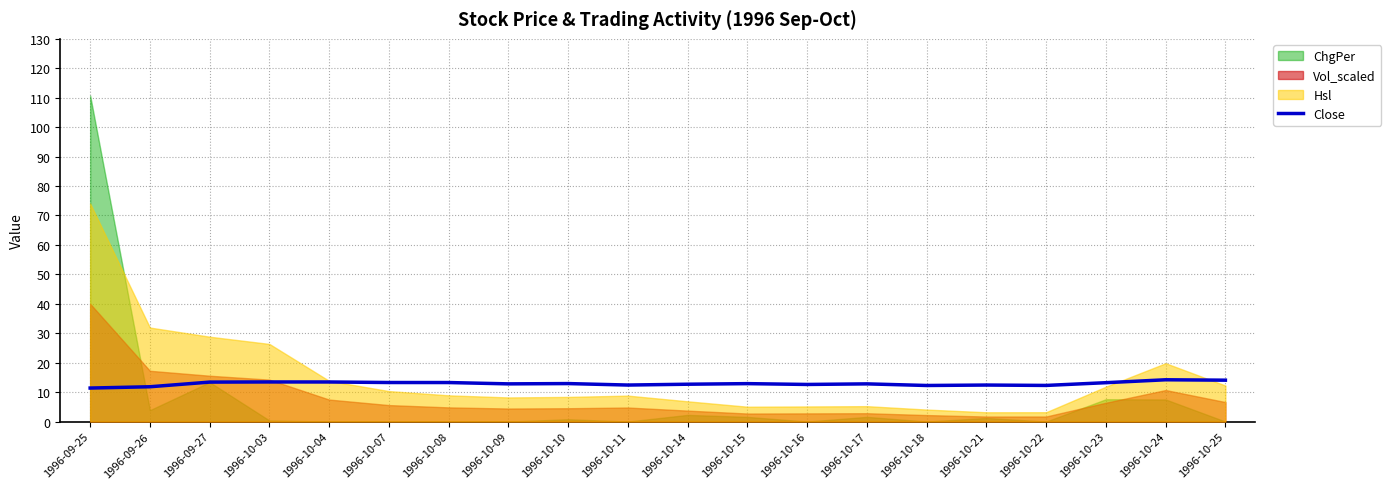

Where is the first local maximum?

1996-10-03